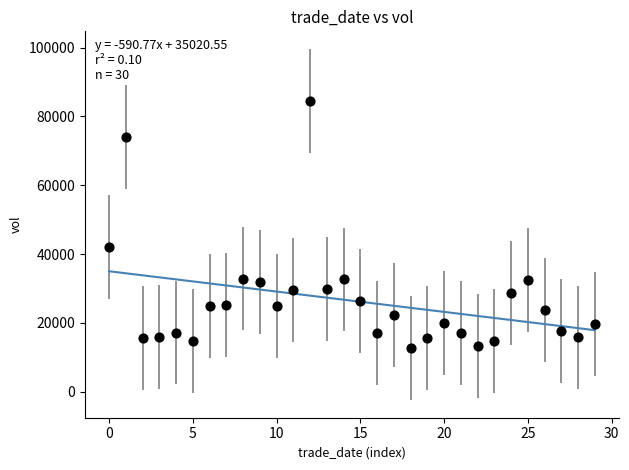

What Y value in the scatter plot is closest to 48599?

42097.0